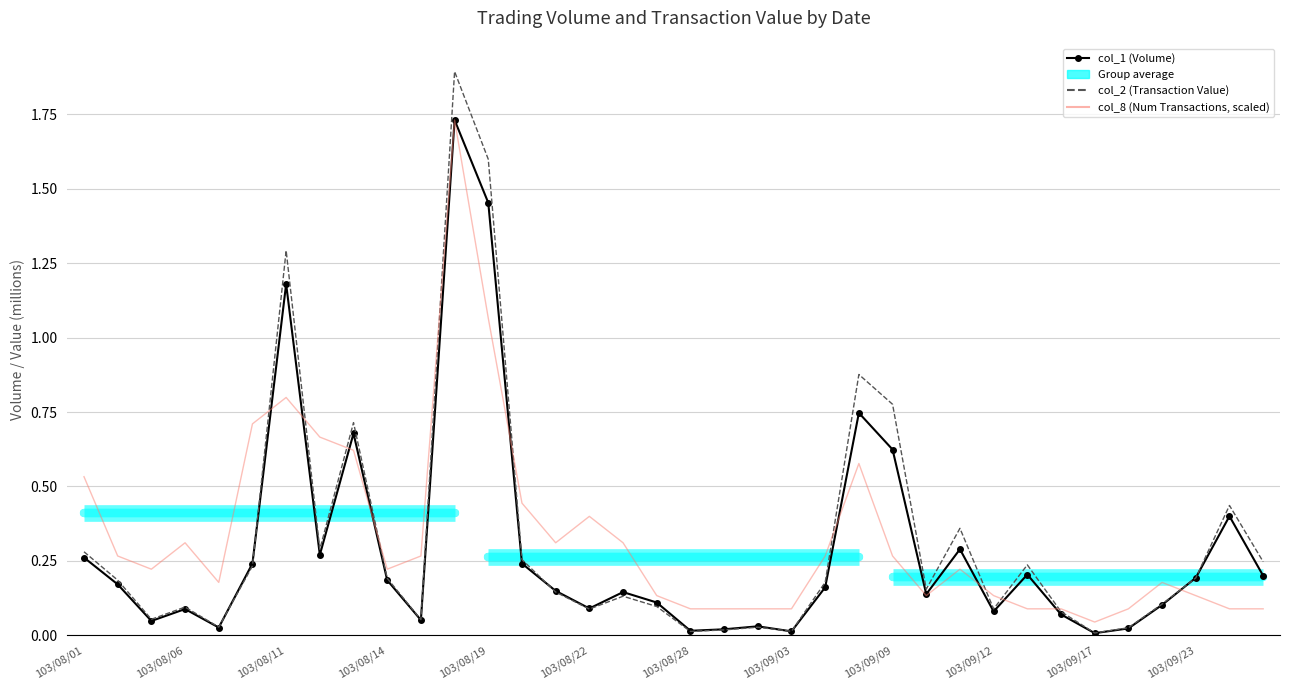

List the series in order of their overall mean, lowest first.

col_1 (Volume), col_2 (Transaction Value), col_8 (Num Transactions, scaled)